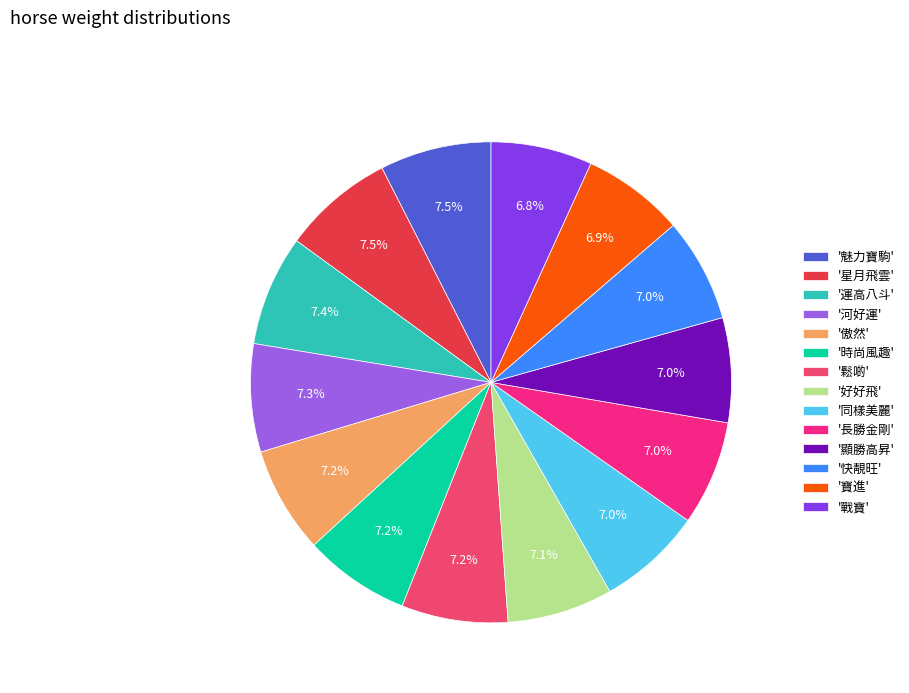

How many slices are in this pie chart?

14